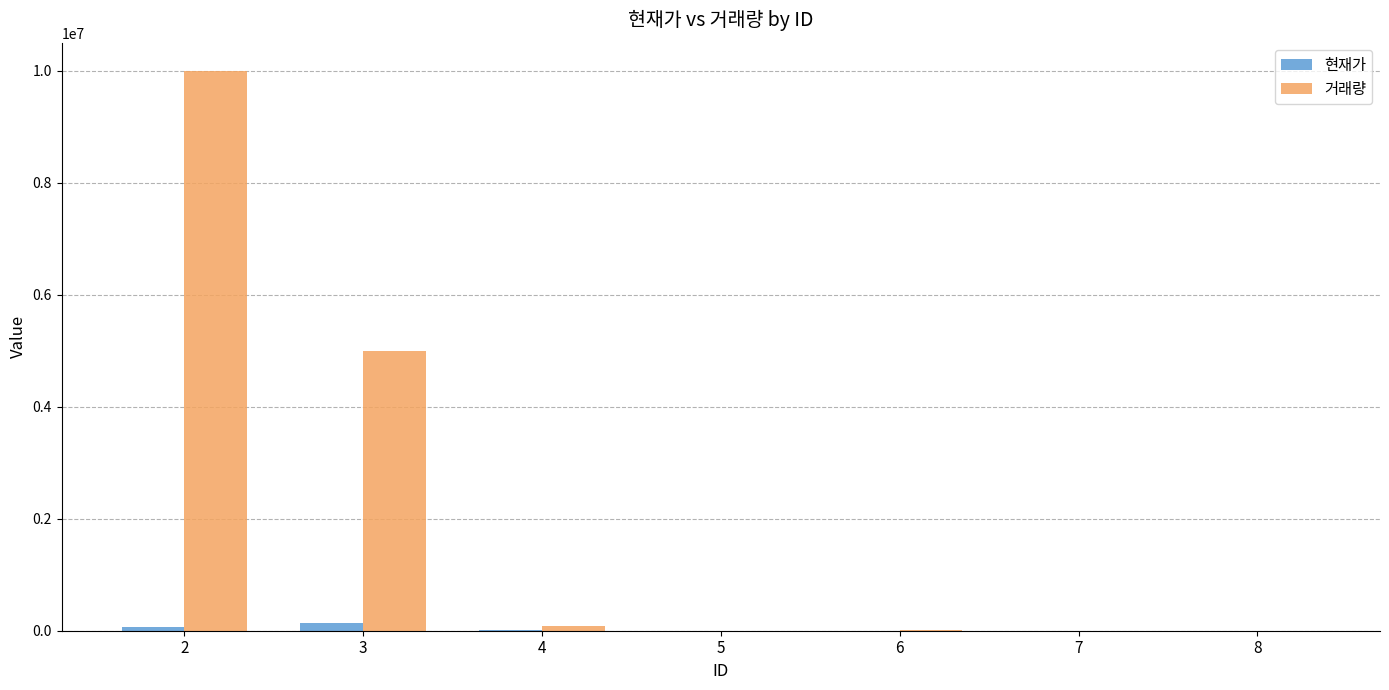

The value of 거래량 at 2 is 10000000. True or false?

True